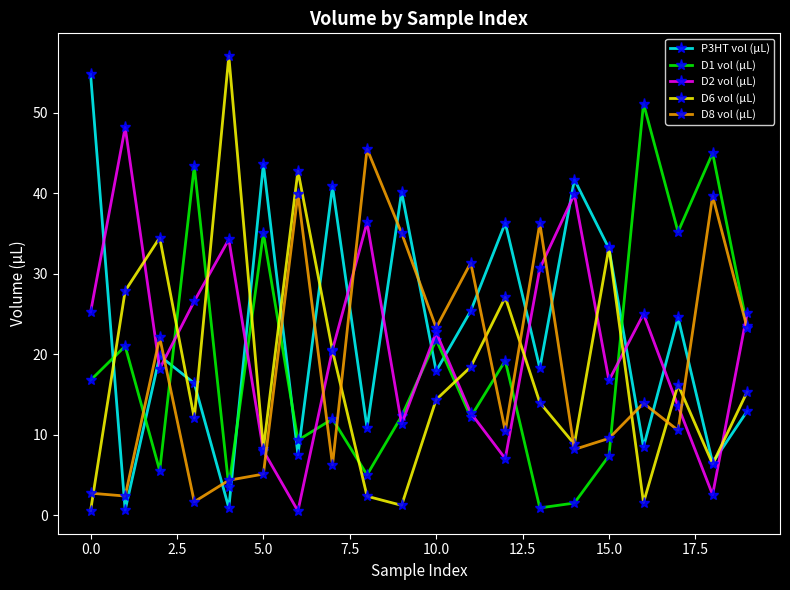

How many categories are shown in the chart?

20